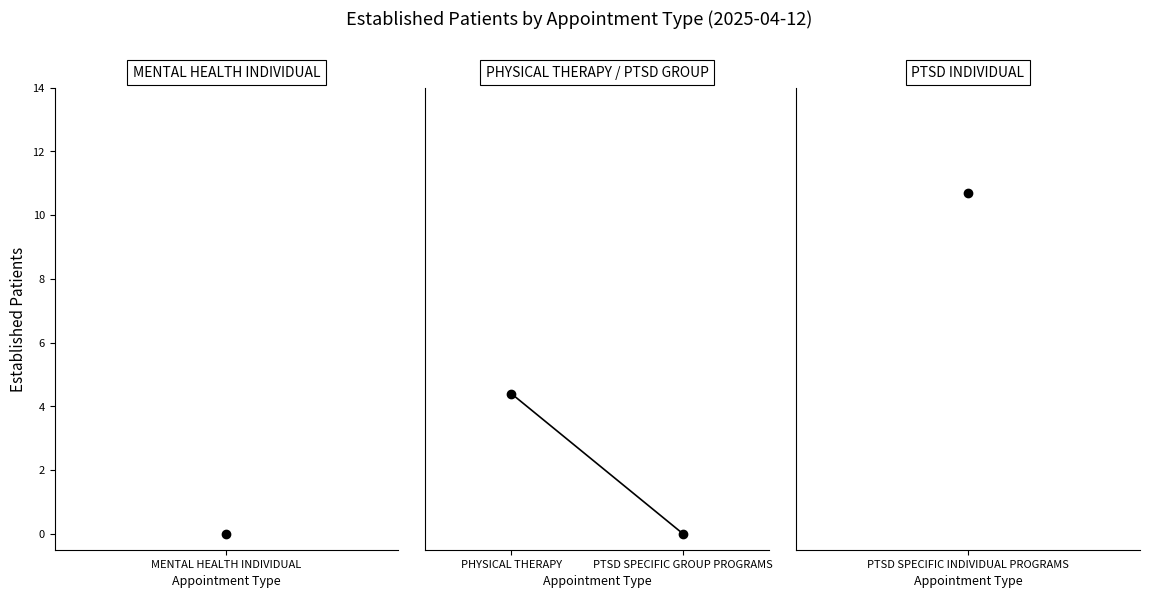

Which has a higher value, PTSD SPECIFIC GROUP PROGRAMS or PHYSICAL THERAPY?

PHYSICAL THERAPY